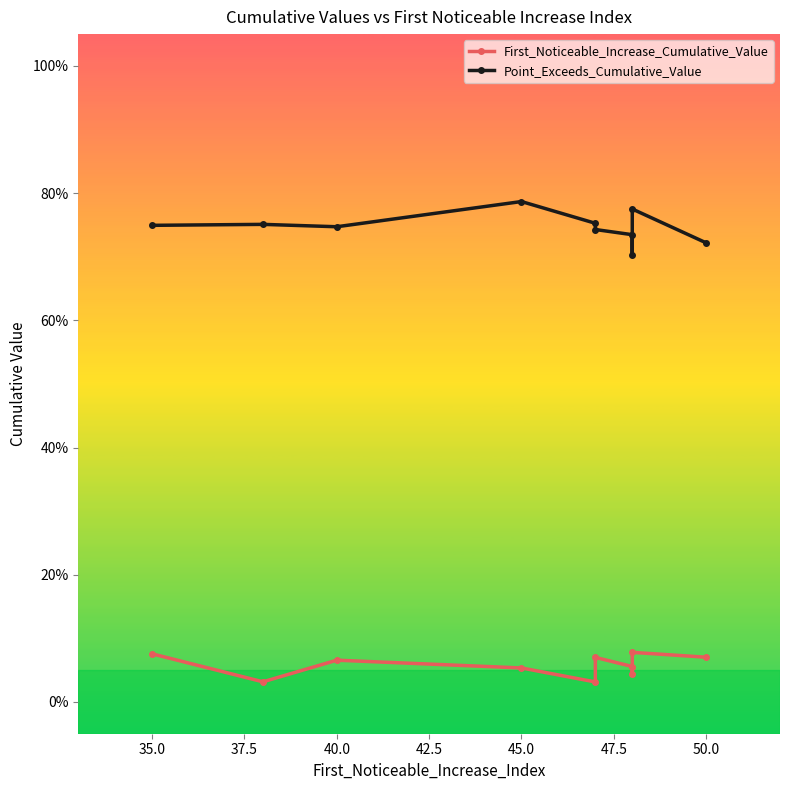

True or false: First_Noticeable_Increase_Cumulative_Value and Point_Exceeds_Cumulative_Value cross at least once.

False